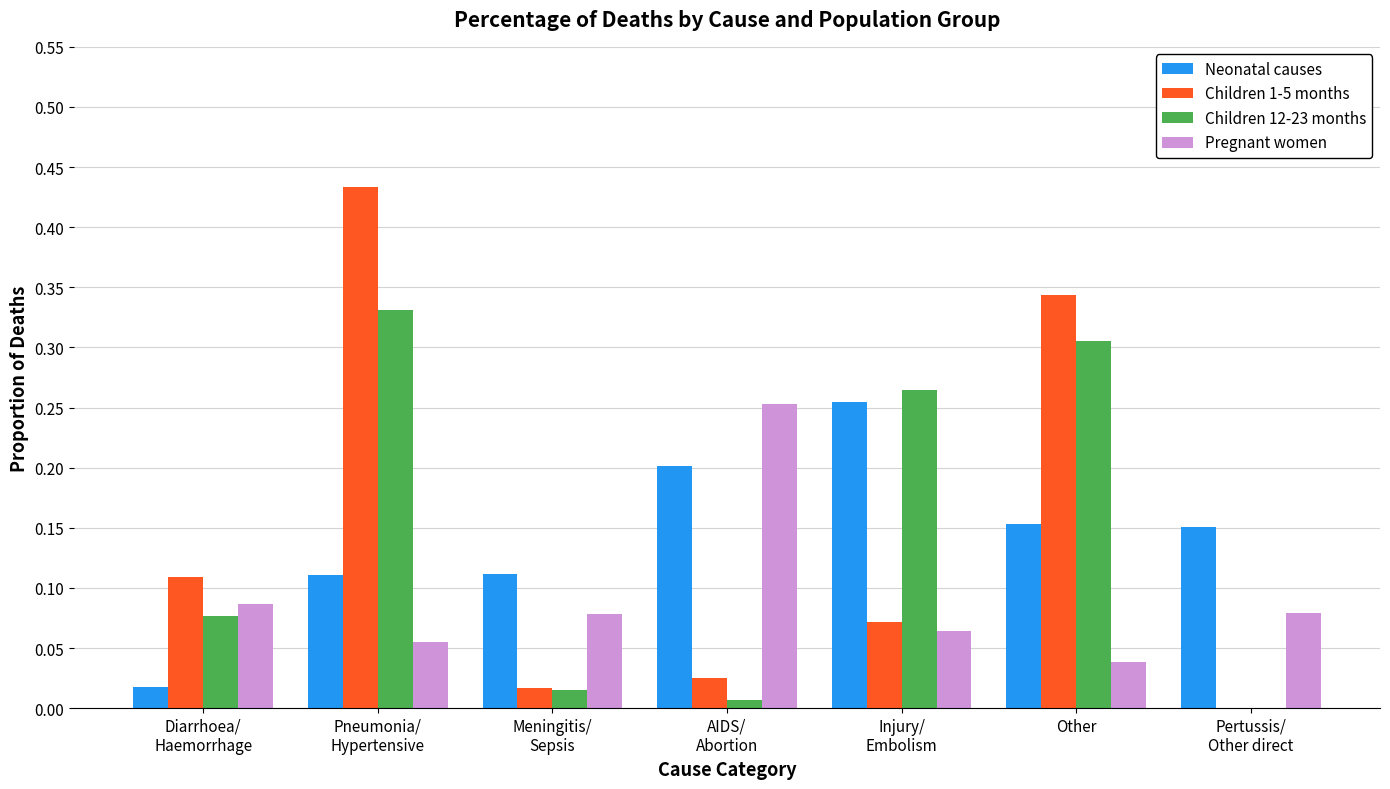

What are all the series names shown in the legend?

Neonatal causes, Children 1-5 months, Children 12-23 months, Pregnant women